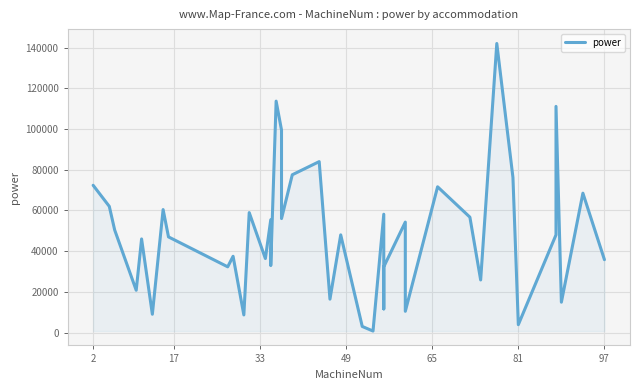

Reading left to right, list all the values displayed in this chart.

72356.0	62000.0	50390.8	20784.0	46000.0	9000.0	60426.0	46998.0	32301.8	37470.1	8660.0	58934.0	36372.0	55424.0	32908.0	113702.3	99489.5	56000.0	77524.3	83984.7	16412.0	48000.0	3000.0	746.0	58143.2	11628.6	32301.8	54267.0	10444.0	71616.0	56696.0	25841.4	142024.0	76208.0	3876.2	48000.0	111118.2	14920.0	68479.8	35808.0